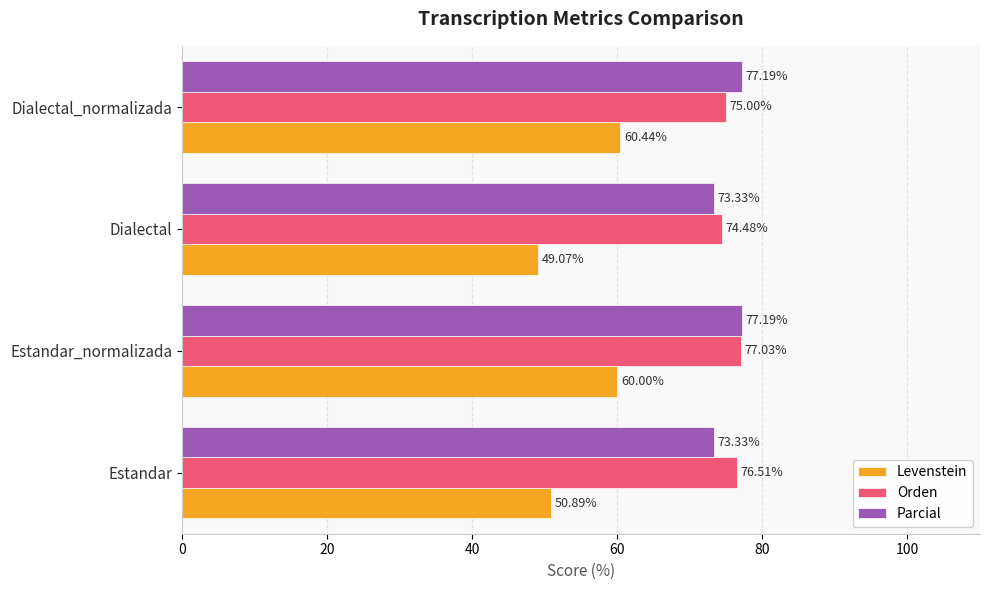

List the series in order of their peak value, lowest first.

Levenstein, Orden, Parcial